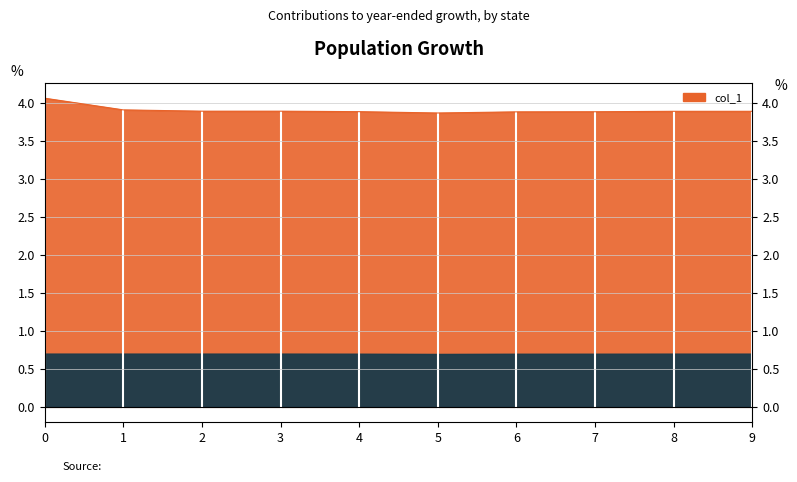

Count the number of data series in this chart.

1